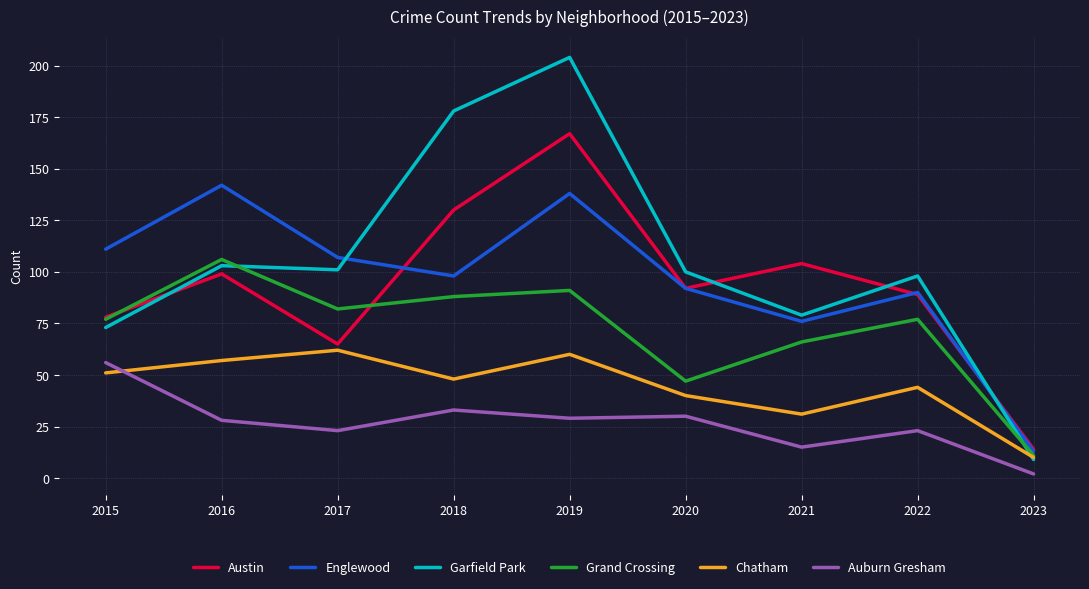

What is the difference between the Austin values at 2021 and 2022?

15